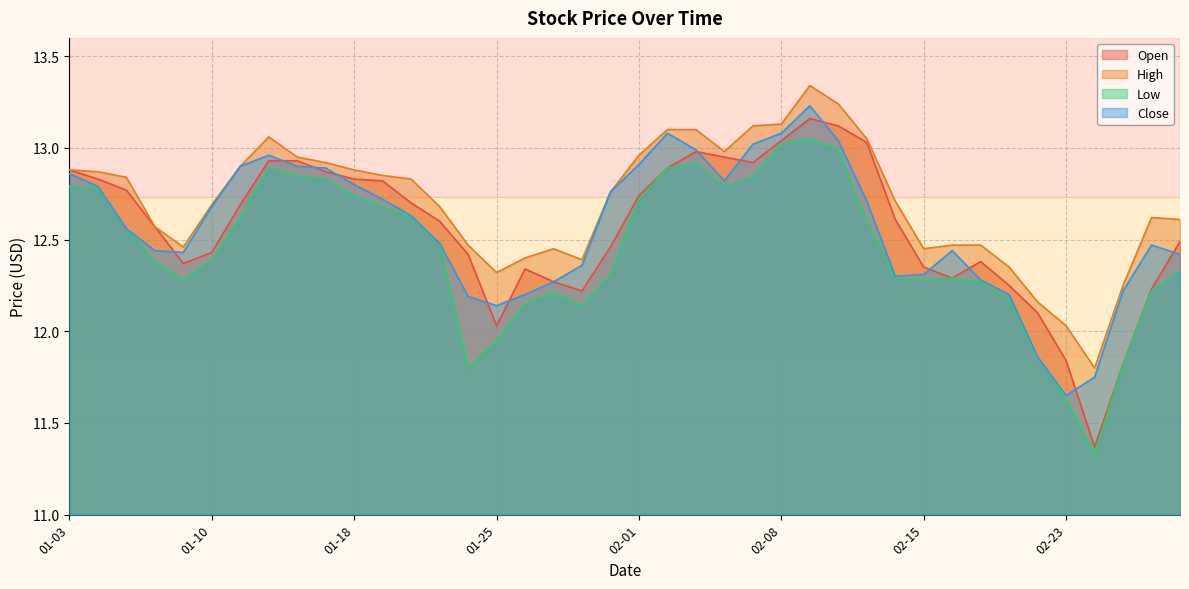

Where does the Low series first go above 12?

01-03